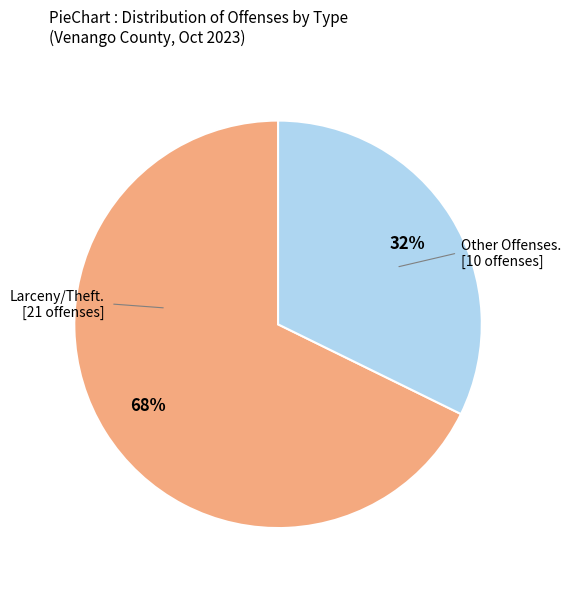

Is there any slice that represents more than half of the pie?

Yes